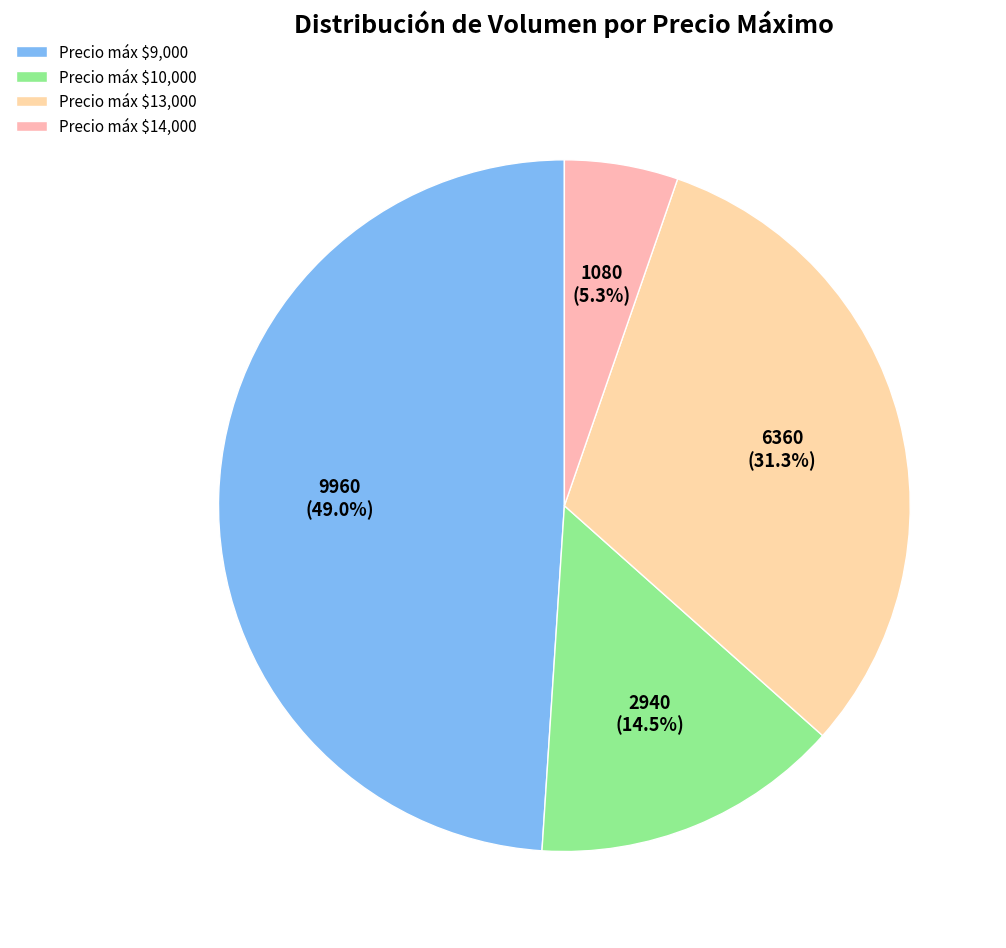

Count the number of slices in the pie.

4